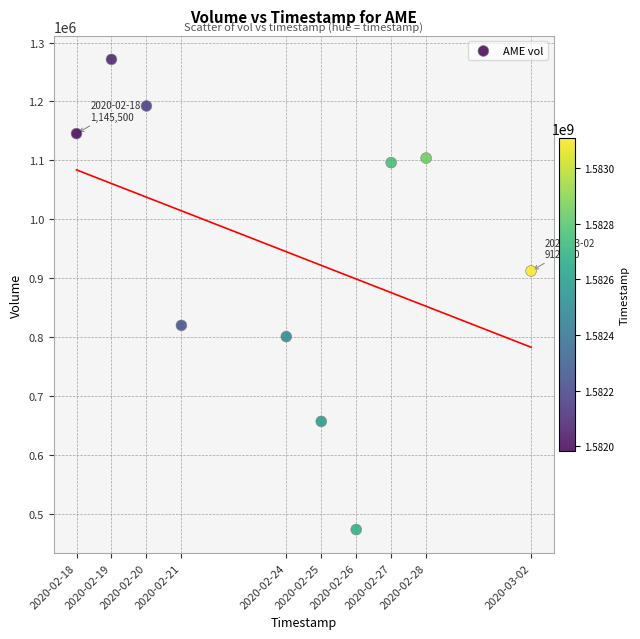

What Y value in the scatter plot is closest to 872200?

912100